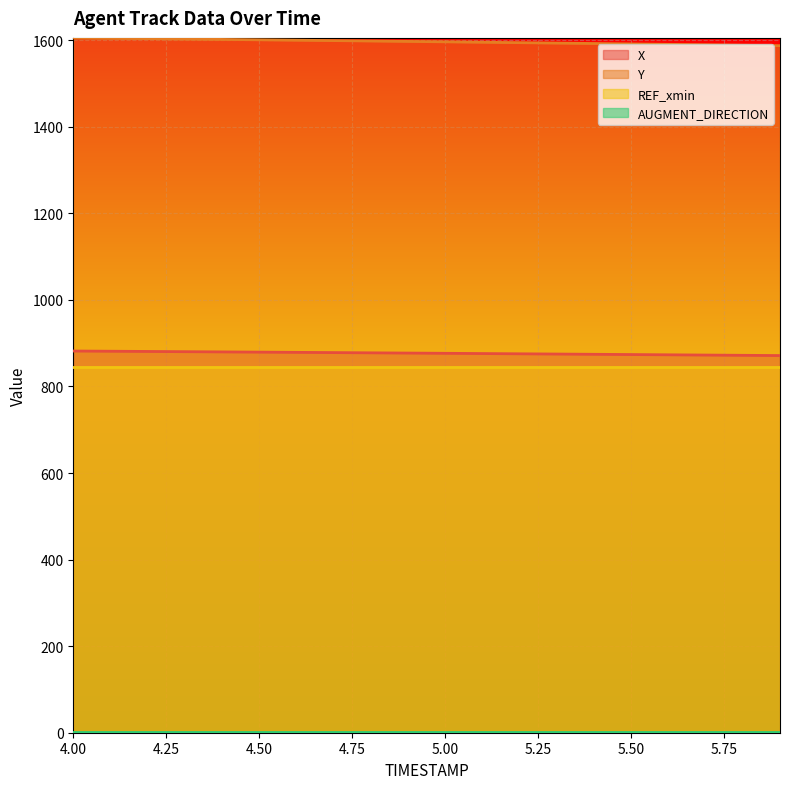

At which label does X first exceed 877?

4.0